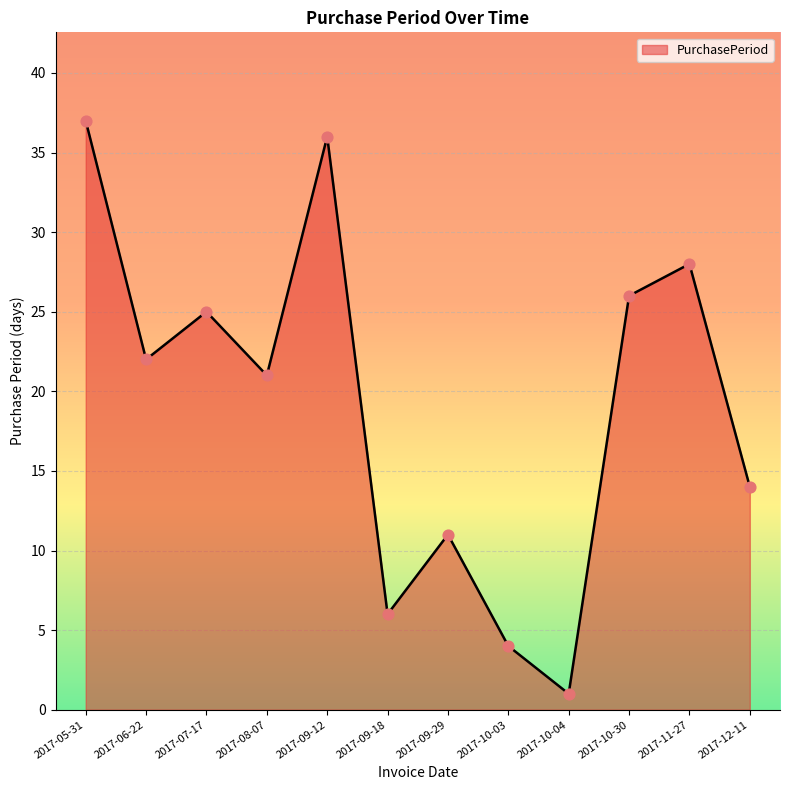

Between 2017-09-12 and 2017-11-27, which is larger?

2017-09-12